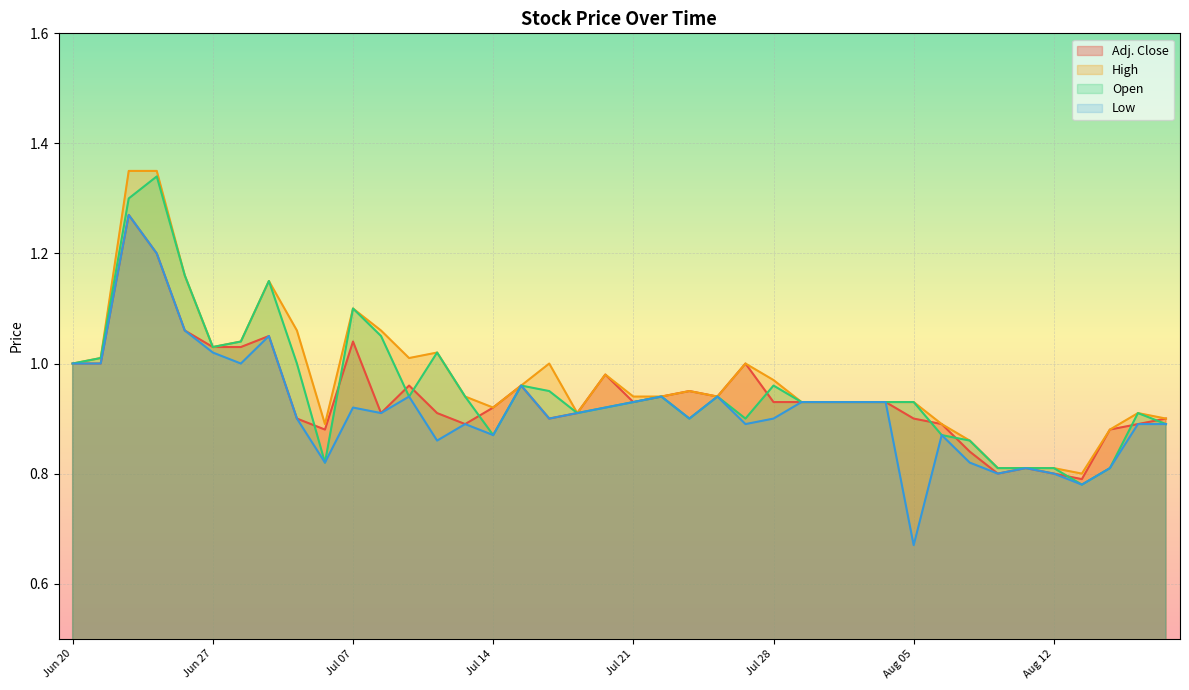

What is the maximum value for Adj. Close?

1.3